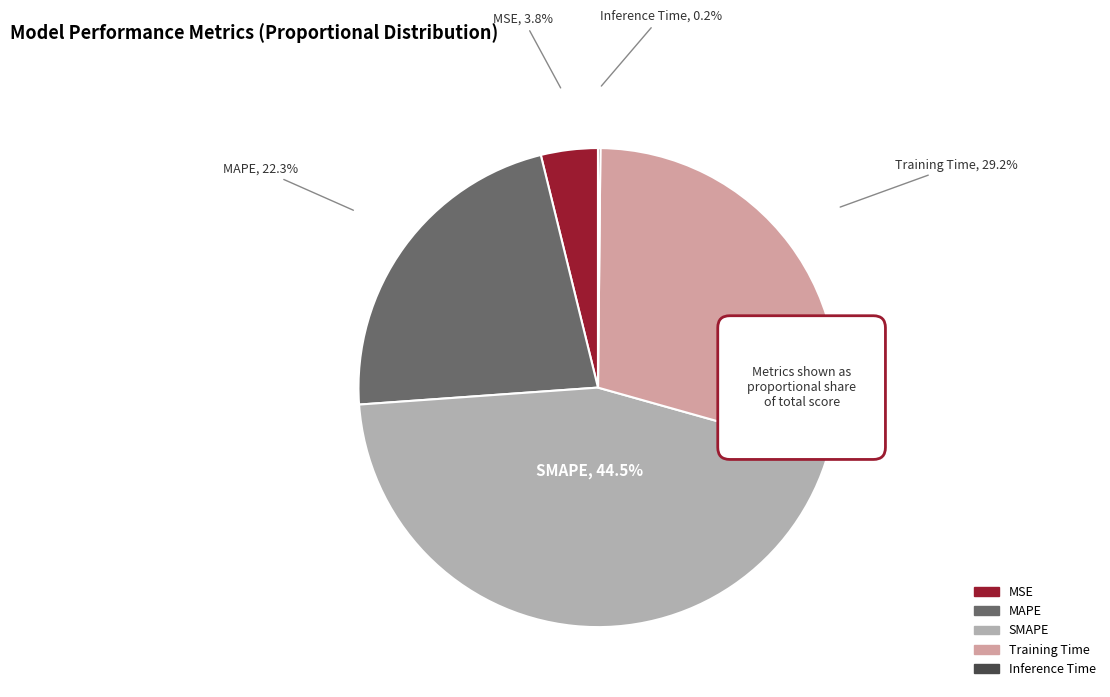

How many slices are in this pie chart?

5